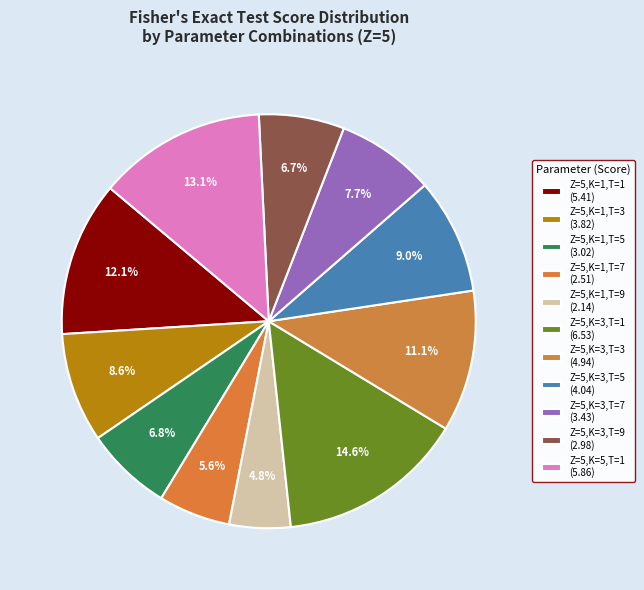

Is Z=5,K=3,T=3 the majority of the pie?

No